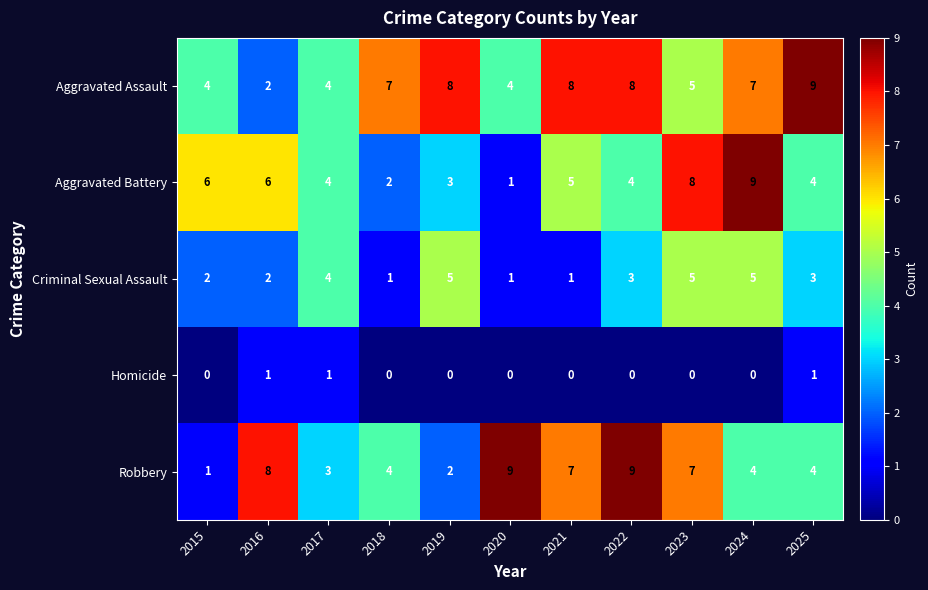

Count the number of data series in this chart.

5